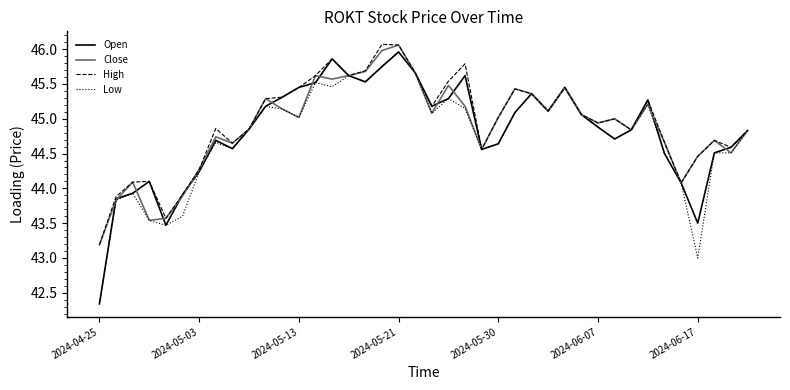

What is the lowest value of the Close series?

43.2